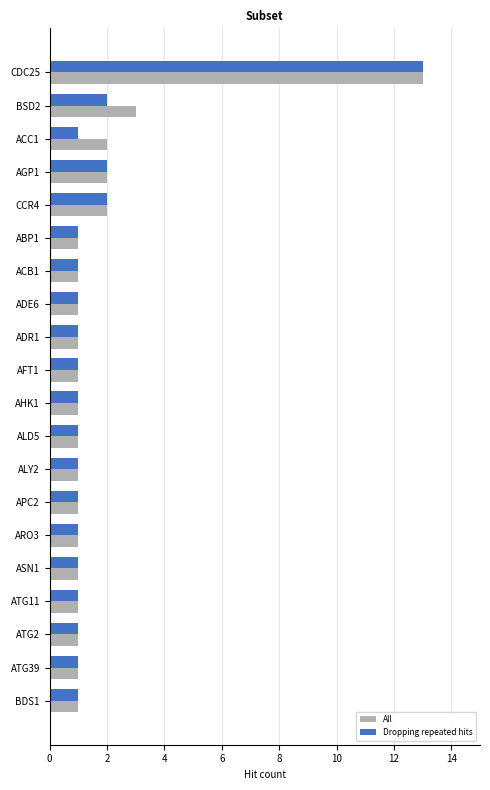

At BSD2, list the series in order from smallest to largest.

Dropping repeated hits, All